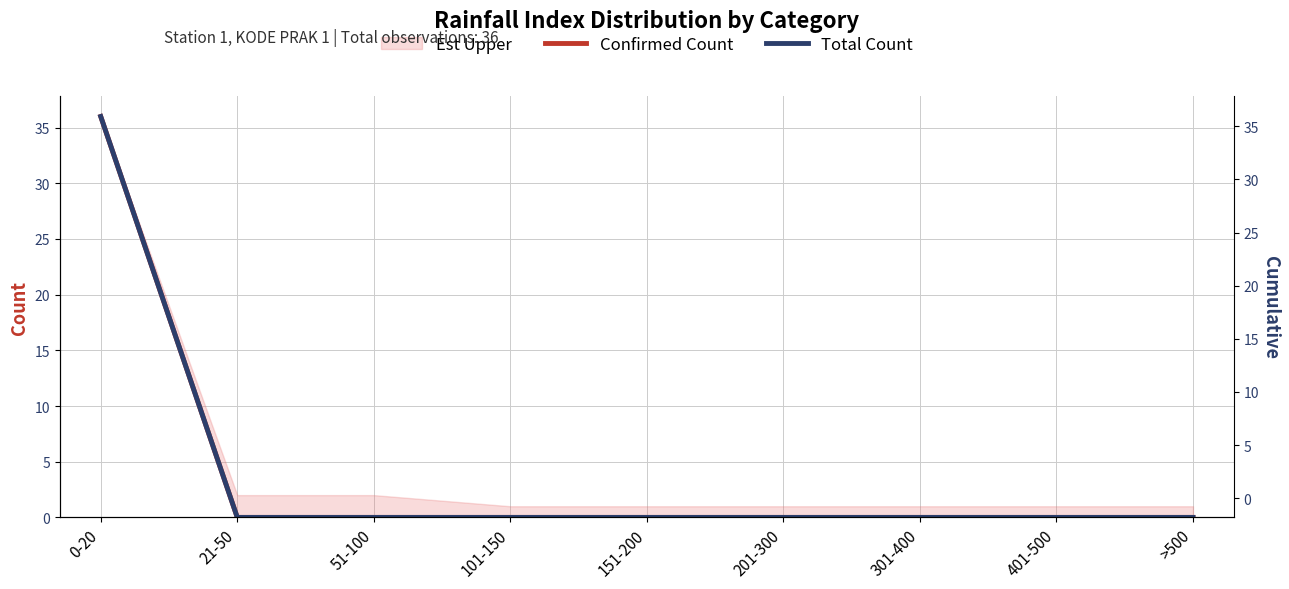

Where is Total Count nearest to the value 18?

0-20